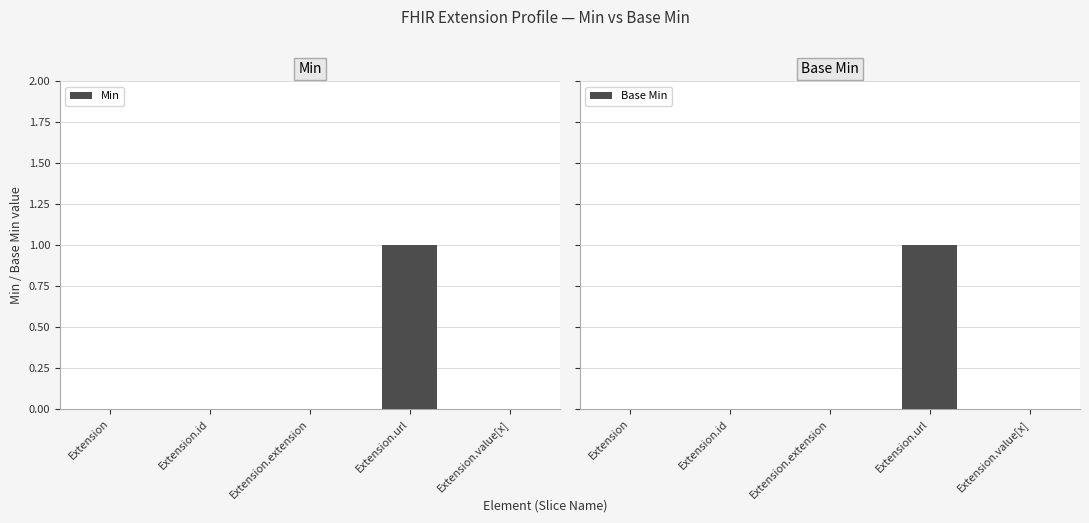

What is the label of the 4th bar from the right?

Extension.id